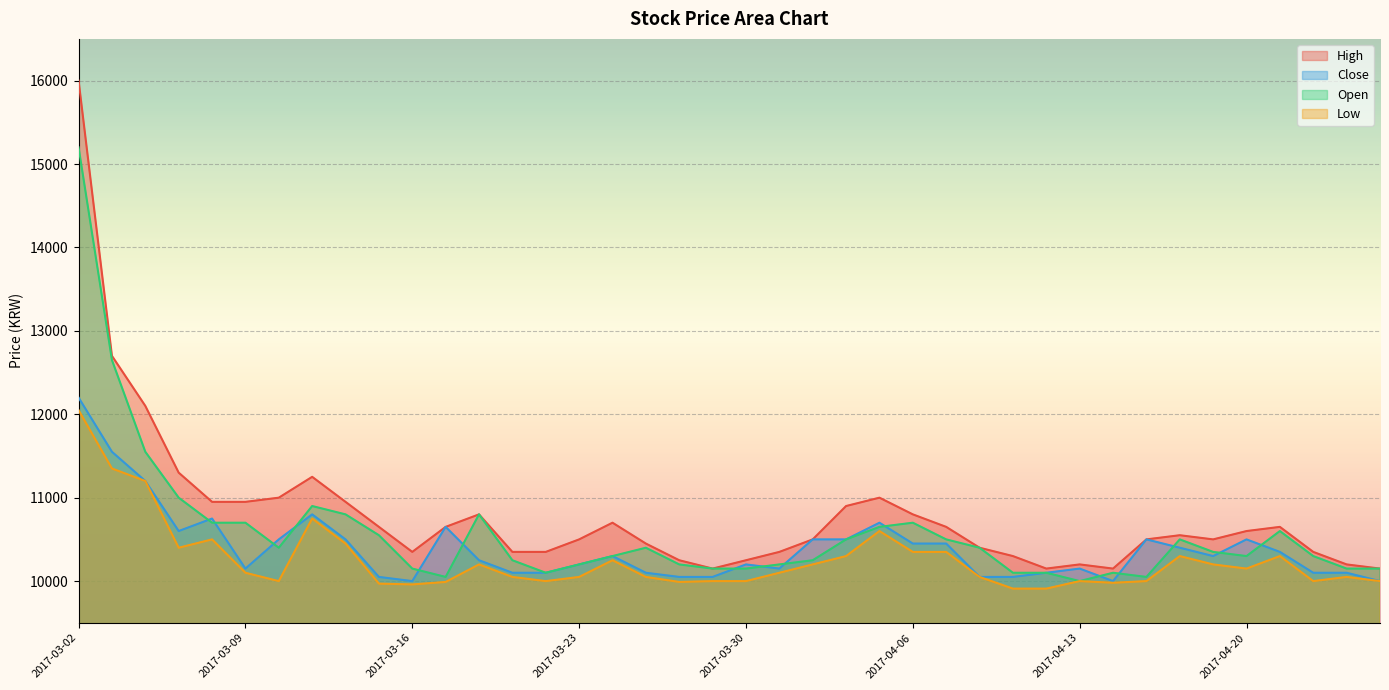

What is the highest value of the High series?

16000